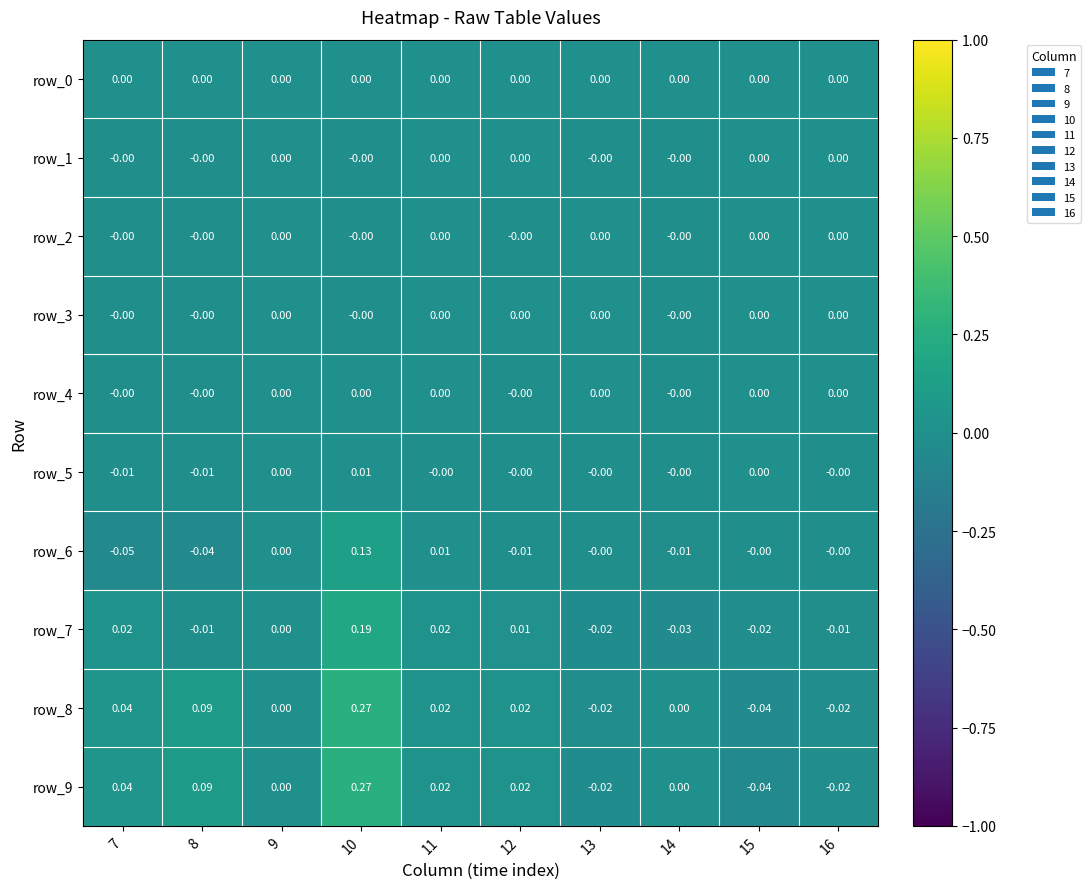

Which category has the highest value across all series?

10